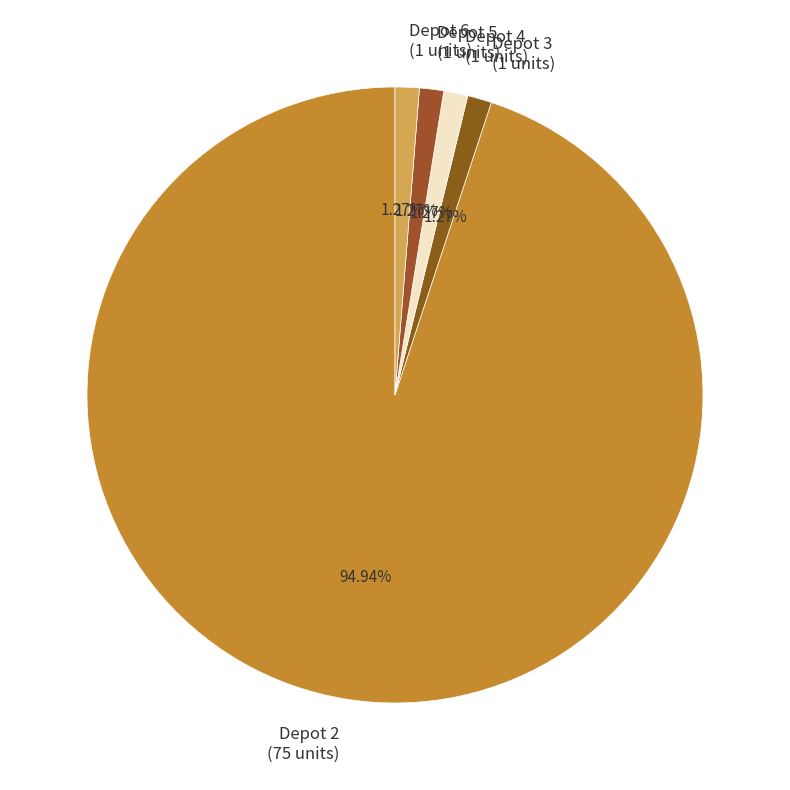

Combined, do Depot 5 (1 units) and Depot 2 (75 units) account for over 50%?

Yes